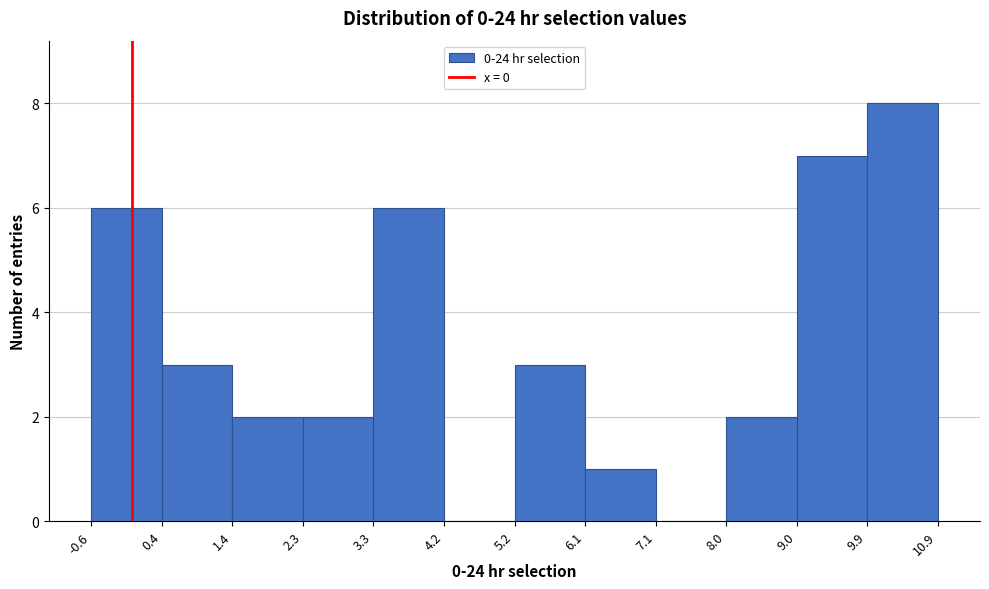

What is the height of the bar covering 1.4 to 2.3 on the x-axis? The values are not printed on the chart, so give them approximately, as read against the axis.

2